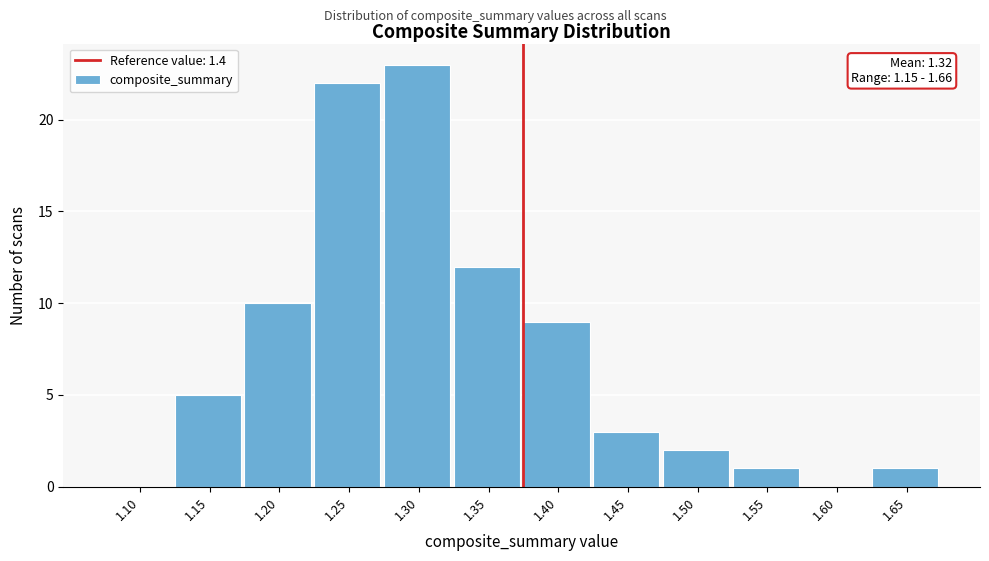

Reading left to right, transcribe all the data shown in this chart.

1.10=0	1.15=5	1.20=10	1.25=22	1.30=23	1.35=12	1.40=9	1.45=3	1.50=2	1.55=1	1.60=0	1.65=1